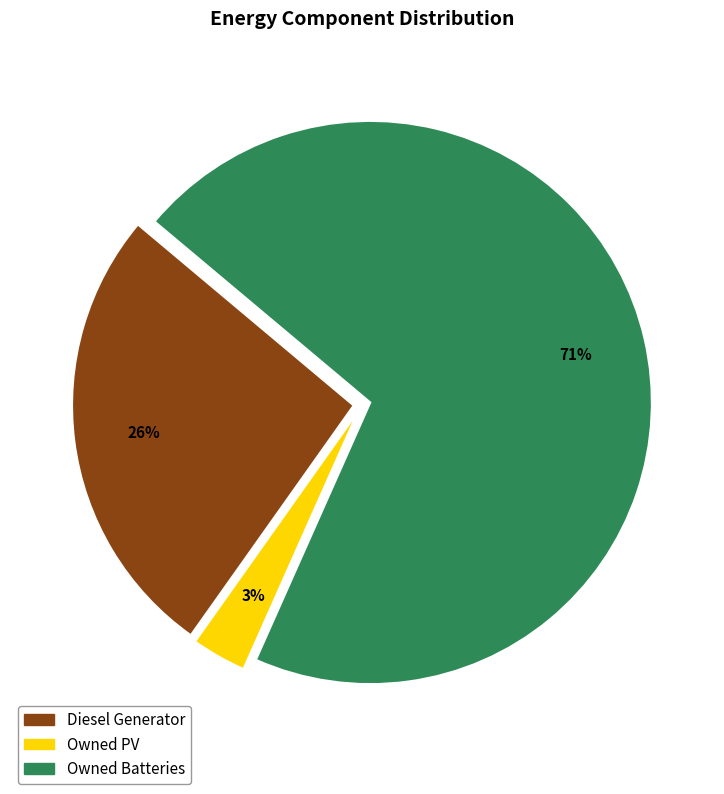

What percentage is the Owned Batteries slice, to the nearest percent?

71%